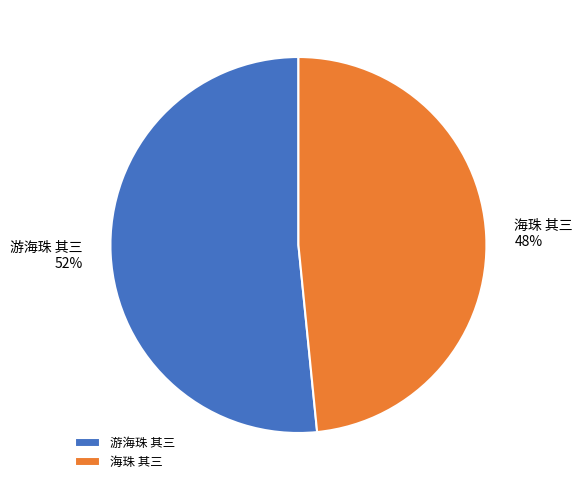

Count the number of slices in the pie.

2